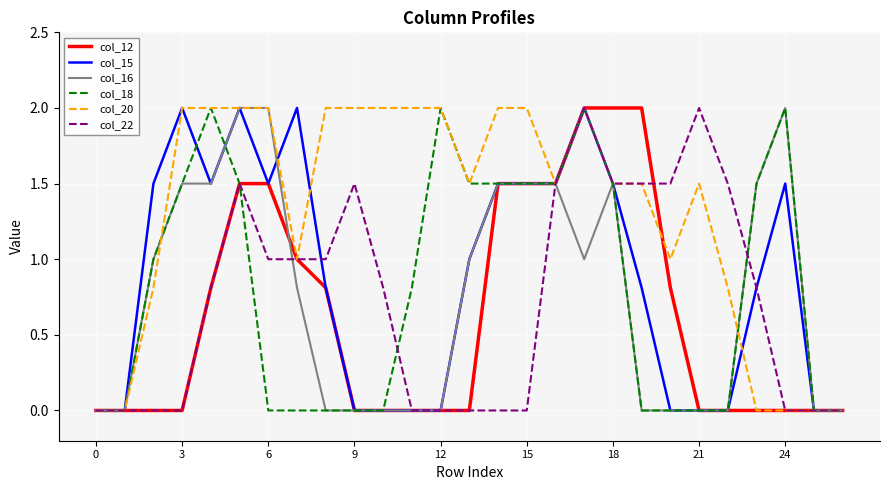

Which series has the largest total across all categories?

col_20